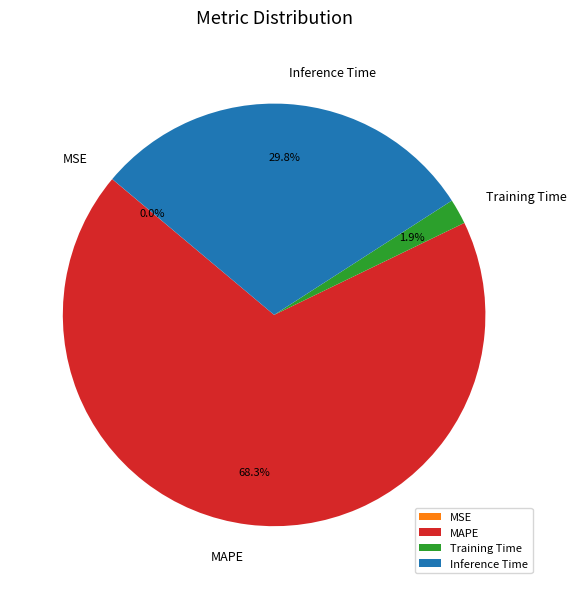

Does MAPE represent more than half of the total?

Yes